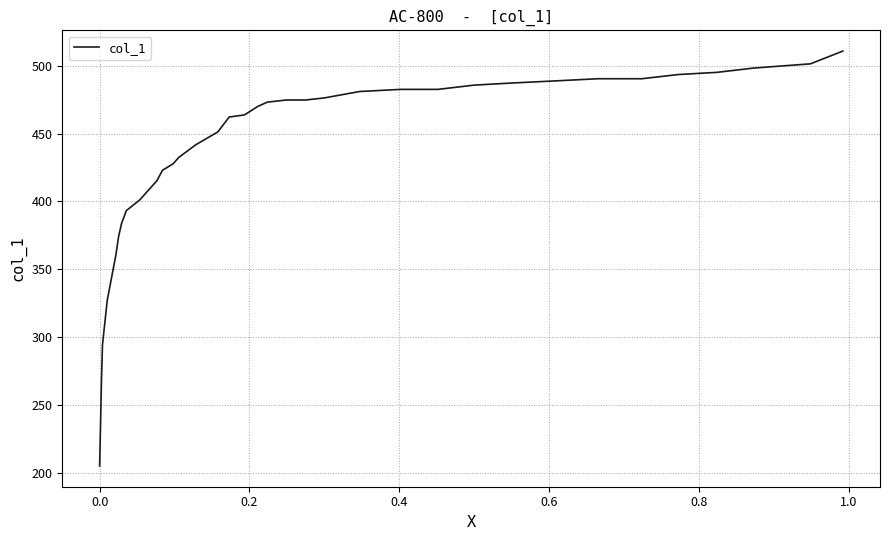

The value at 22 is 614.1. True or false?

False